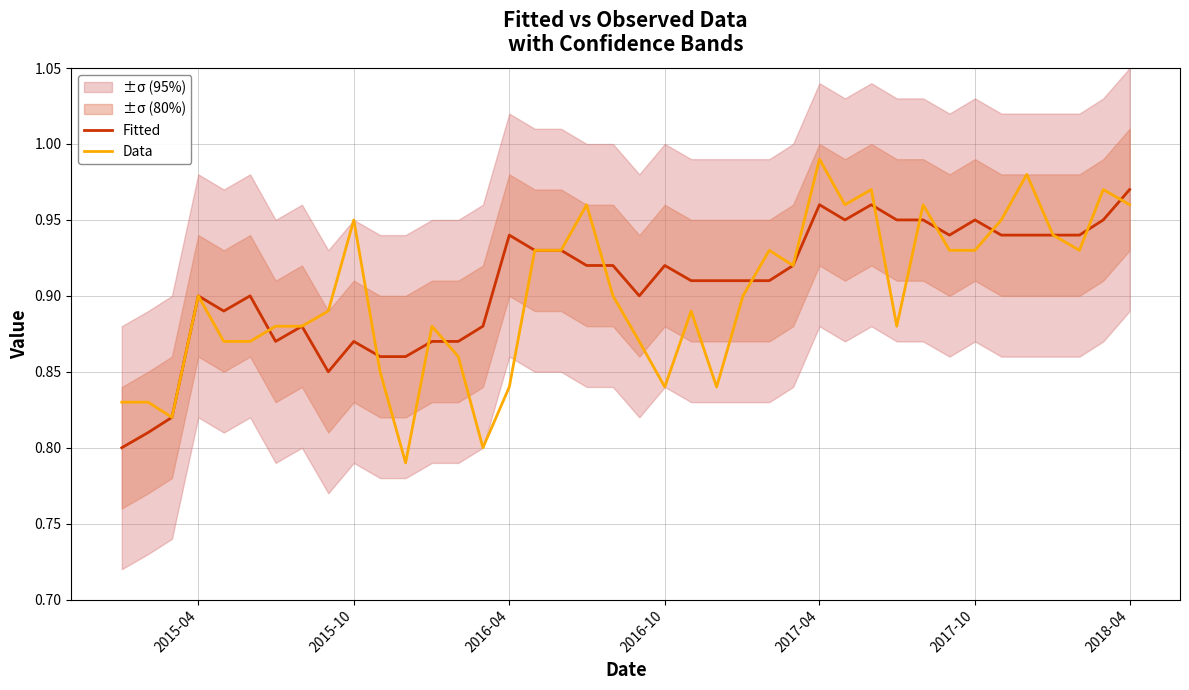

At which label does Fitted reach its peak?

2018-04